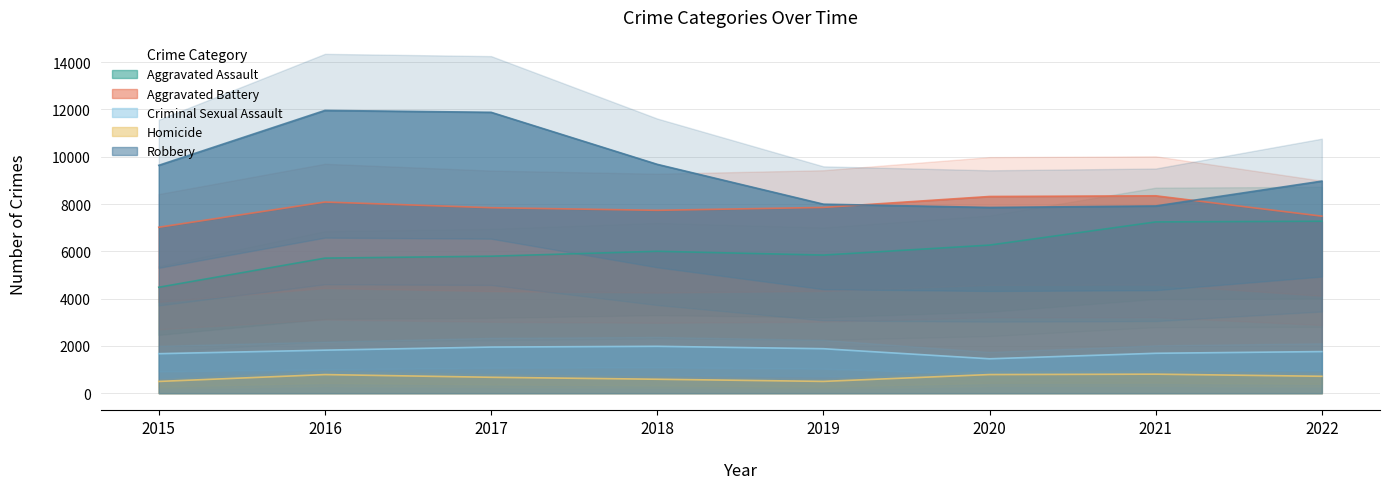

How many values in the Criminal Sexual Assault series are below 1819?

4